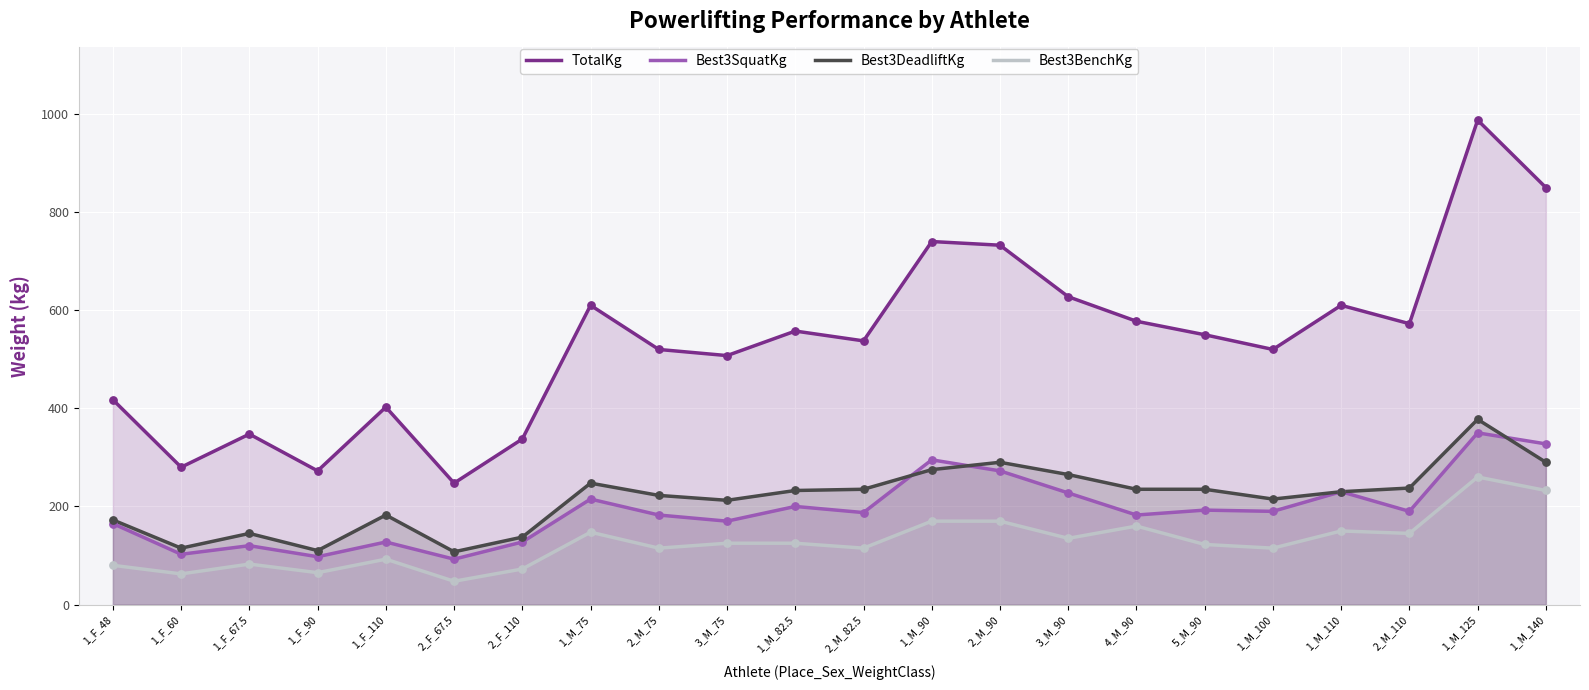

At which category is the sum across all series the highest?

1_M_125